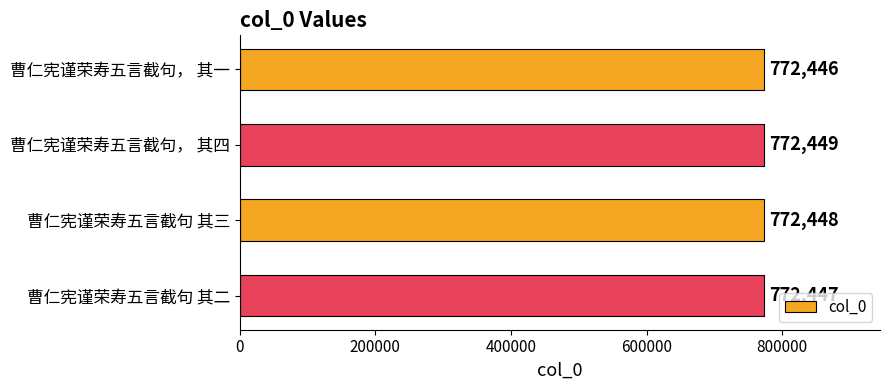

Reading top to bottom, what are all the values shown in this chart?

曹仁宪谨荣寿五言截句， 其一=772446	曹仁宪谨荣寿五言截句， 其四=772449	曹仁宪谨荣寿五言截句 其三=772448	曹仁宪谨荣寿五言截句 其二=772447